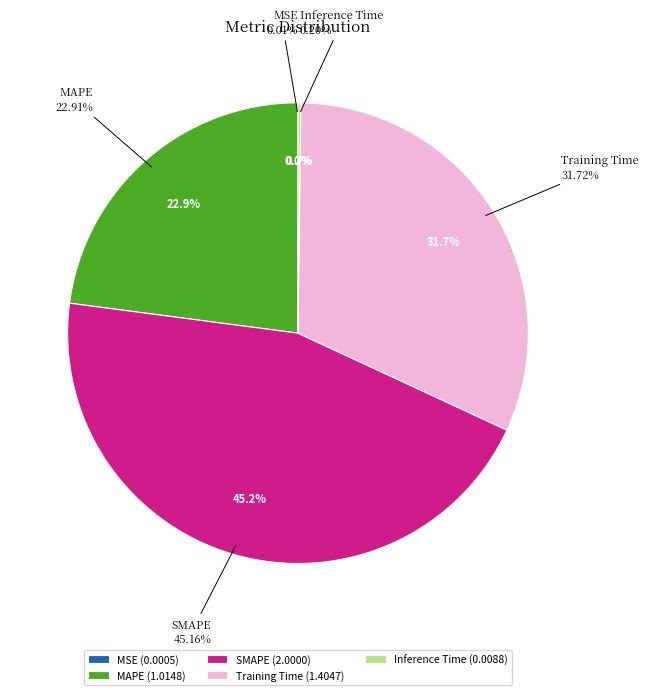

Is it true that SMAPE is 52% of the pie?

False